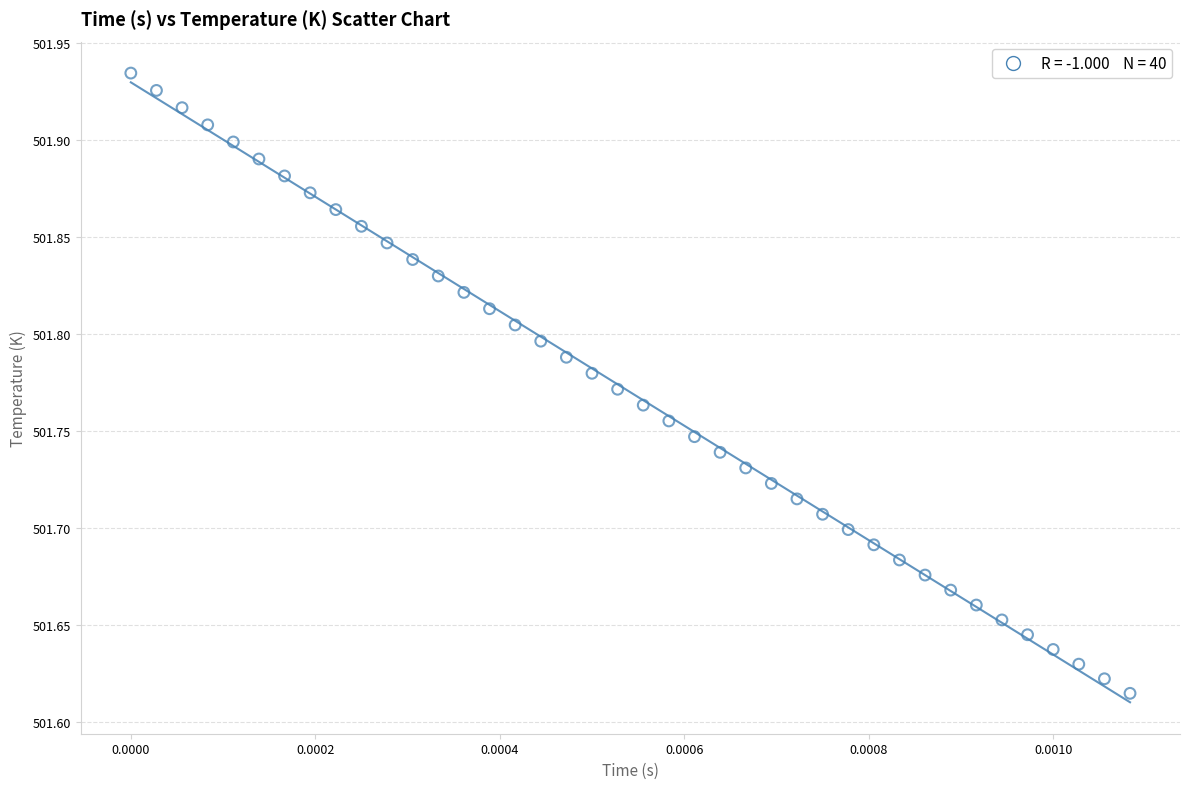

How many data points are displayed?

40